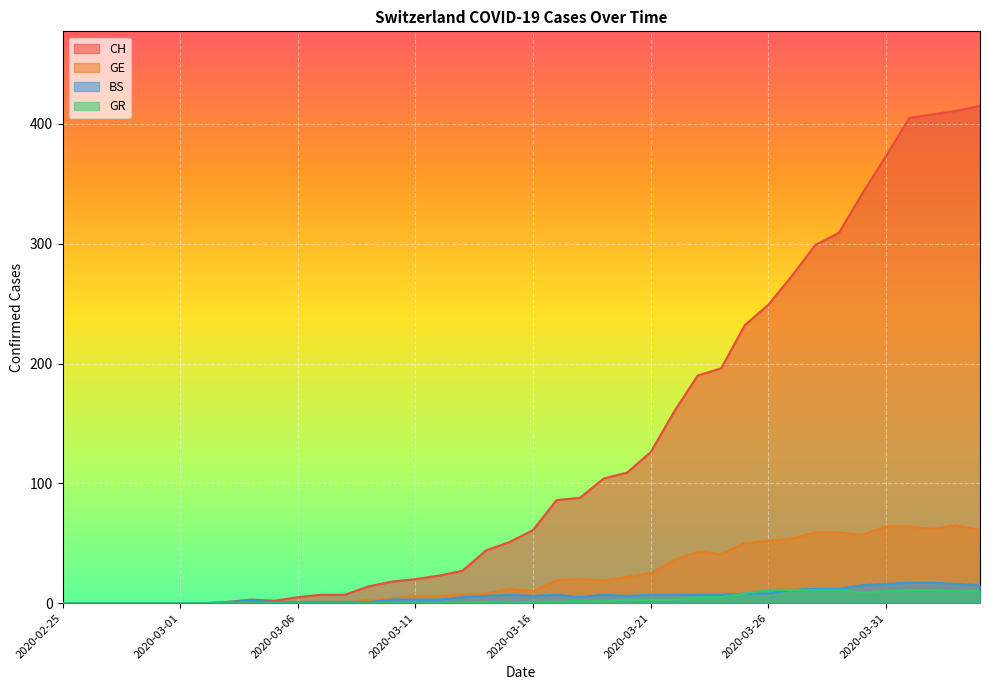

What is the difference between the GE values at 2020-04-03 and 2020-03-26?

13